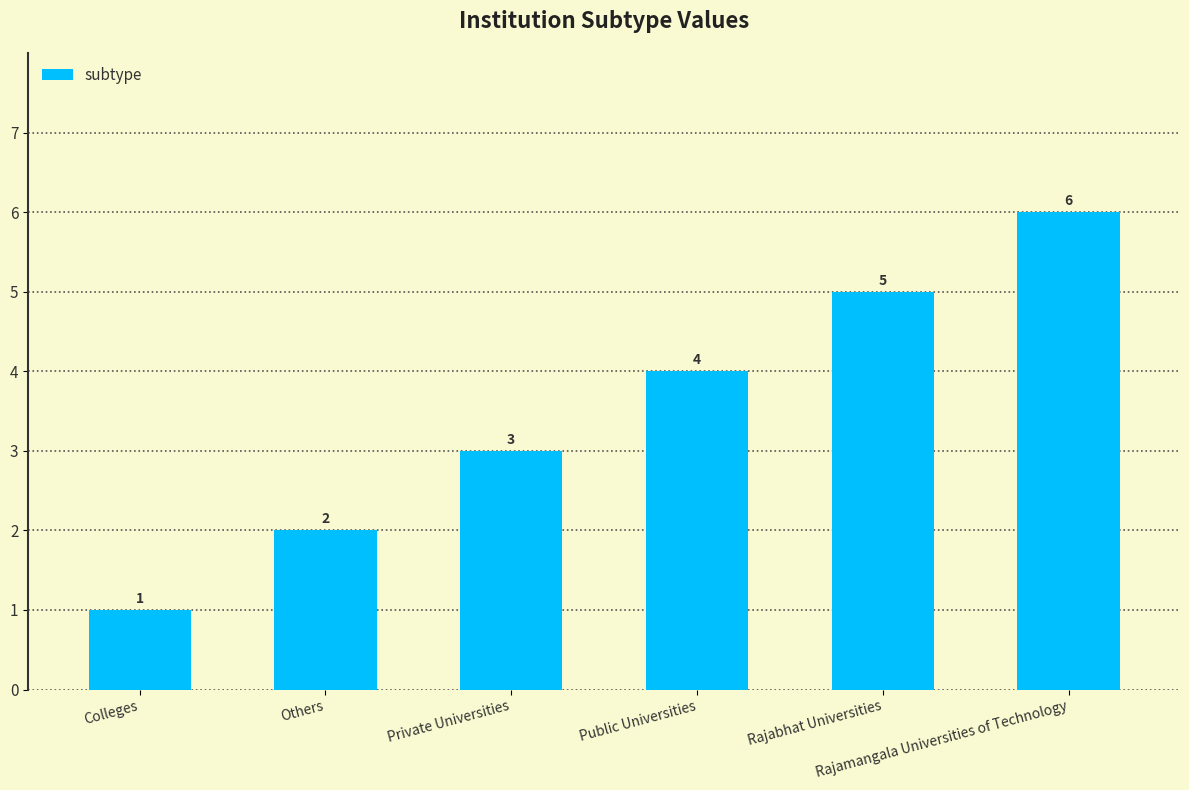

True or false: the data shows 6 at Rajamangala Universities of Technology.

True